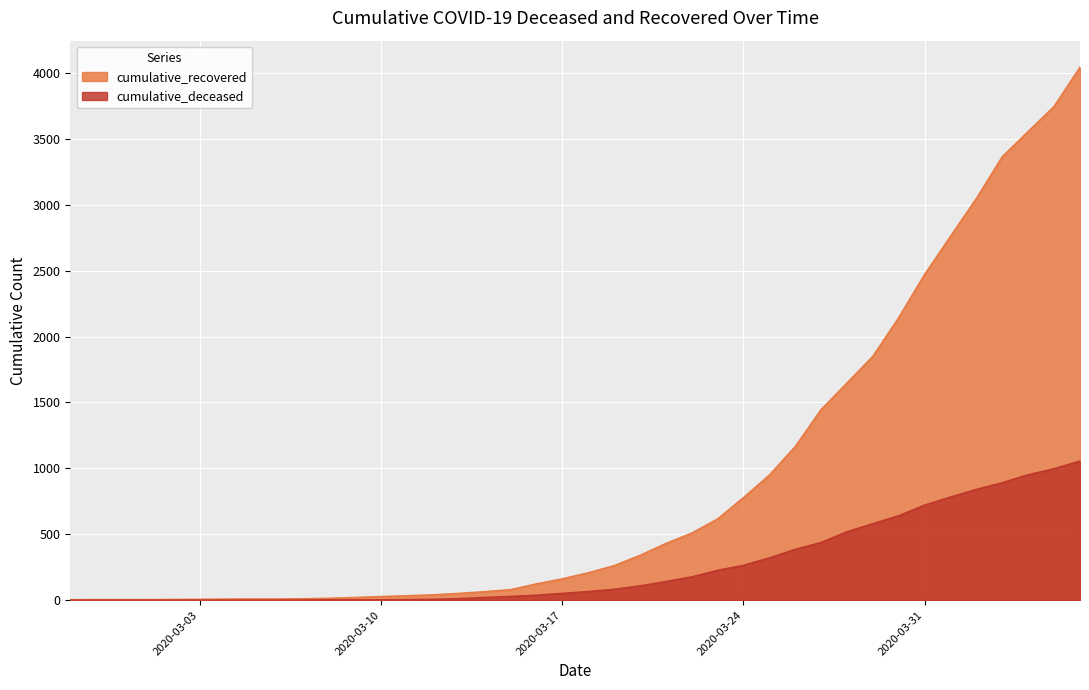

What is the greatest value displayed?

4042